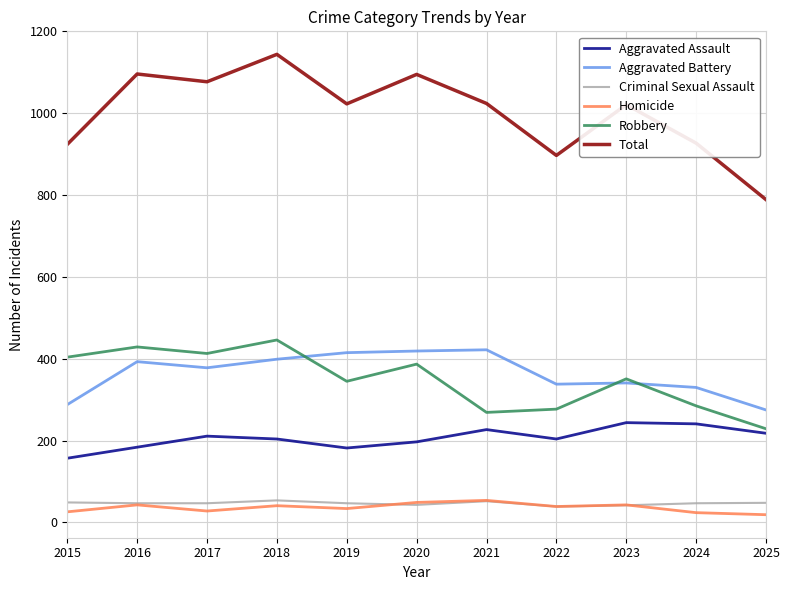

What is the minimum value for Total?

789